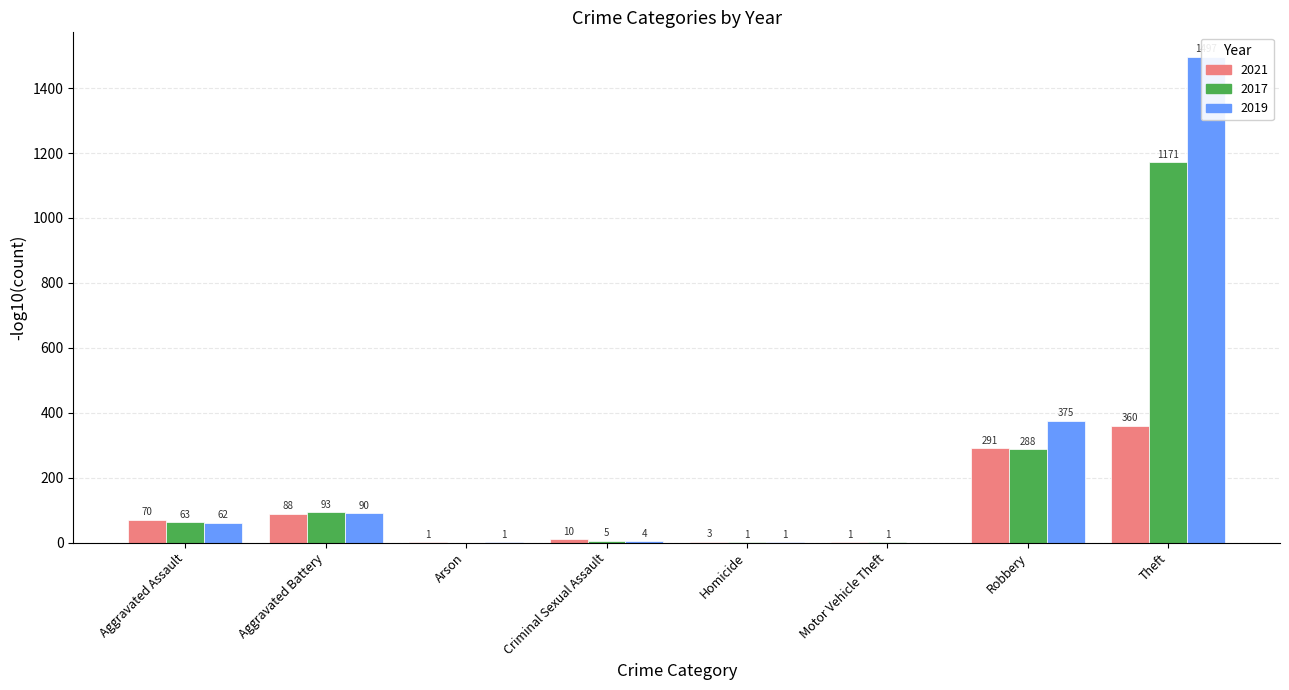

At which category is the sum across all series the highest?

Theft